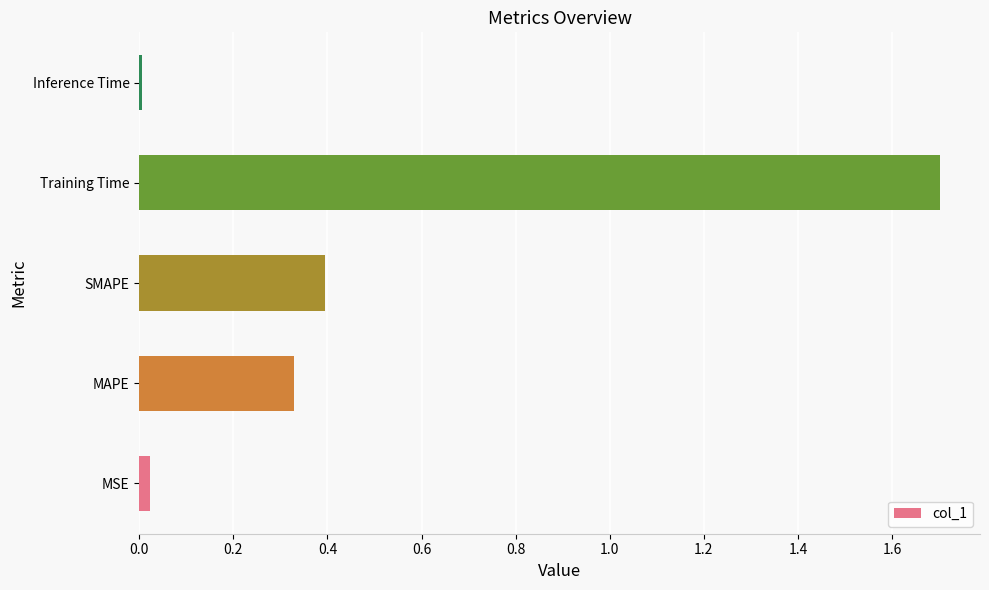

Rank the categories by value from highest to lowest.

Training Time, SMAPE, MAPE, MSE, Inference Time